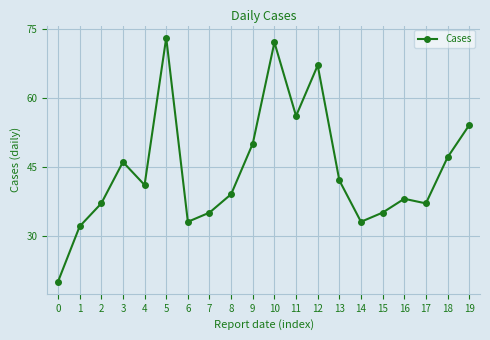

What is the ratio of the value at 14 to the value at 16?

0.9